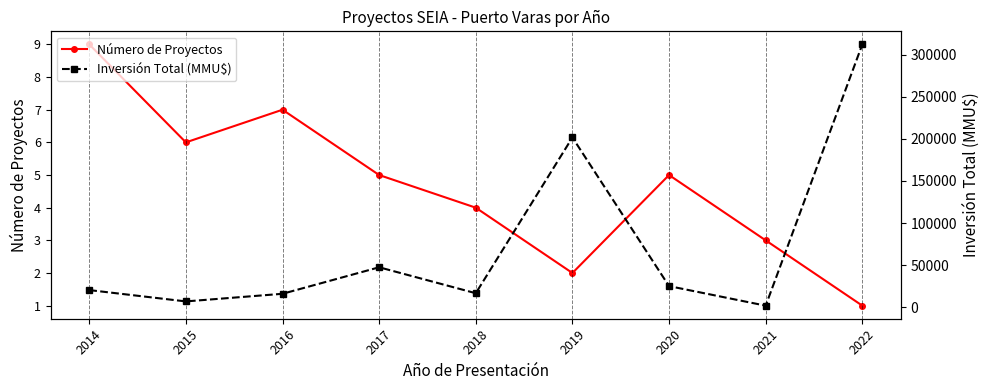

What is the lowest value of the Inversión Total (MMU$) series?

2000